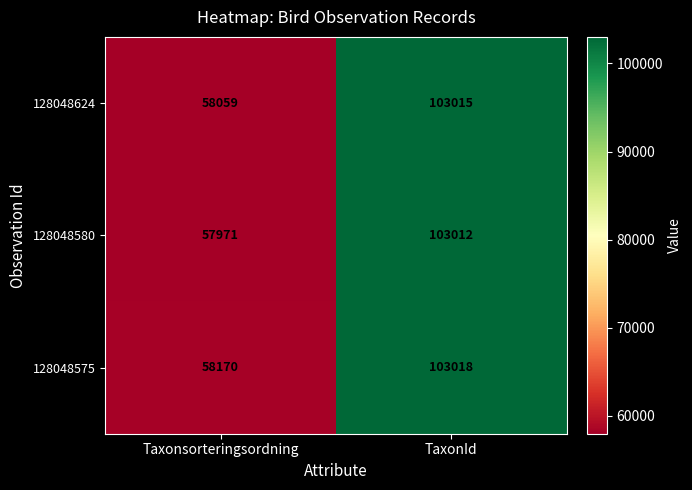

Which series changed the most between Taxonsorteringsordning and TaxonId?

128048580